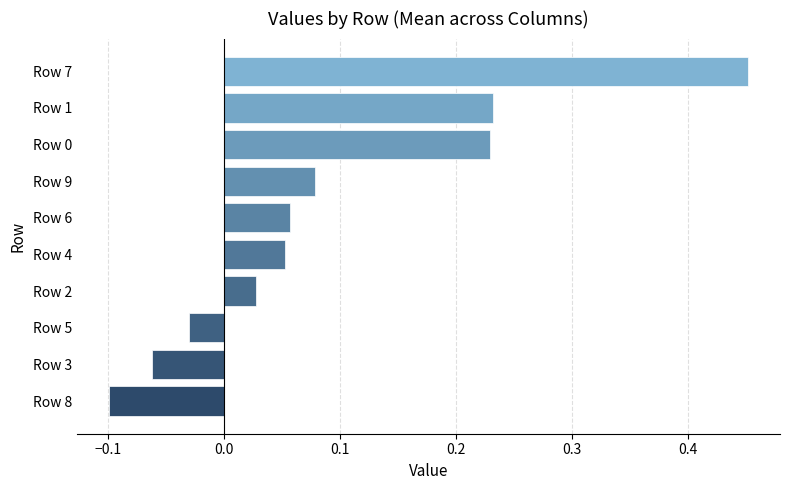

Which category has the lowest value across all series?

Row 8